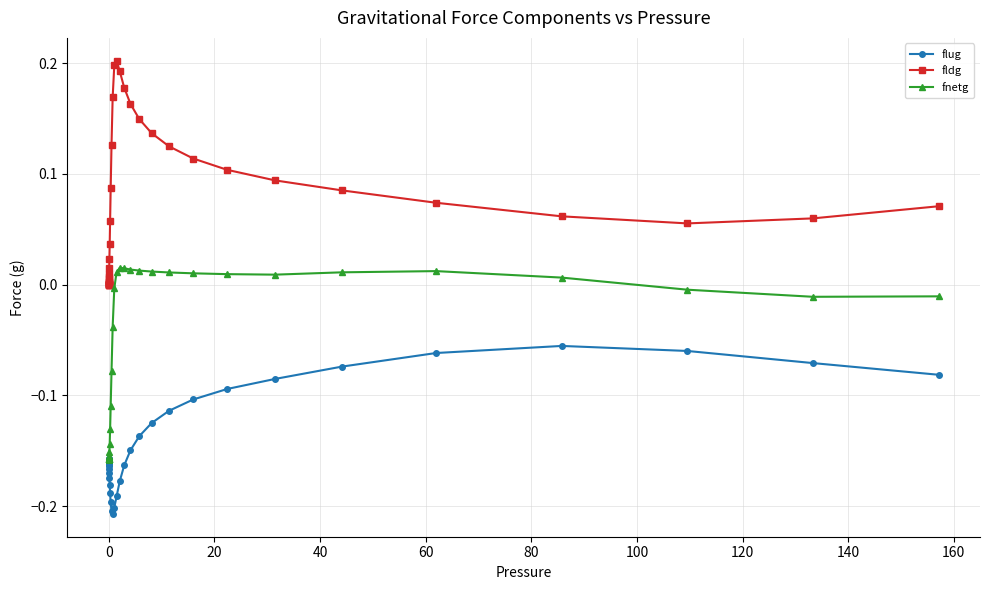

Which series has the largest range (max minus min)?

fldg